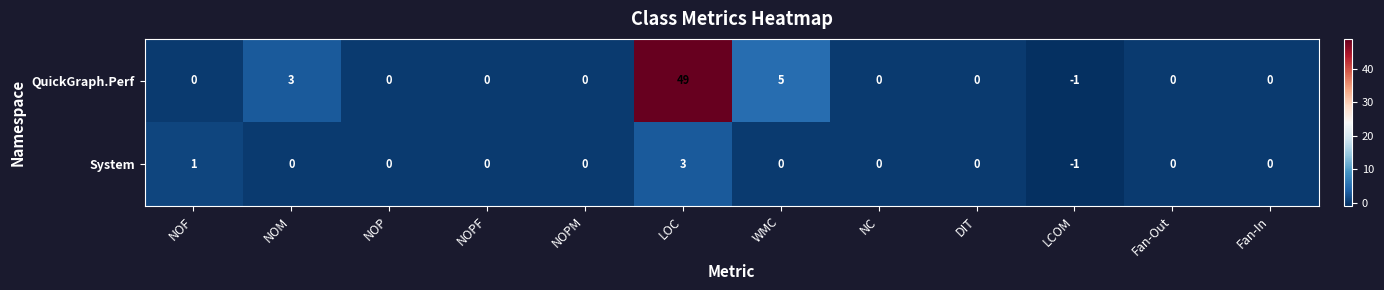

At which category is the sum across all series the highest?

LOC